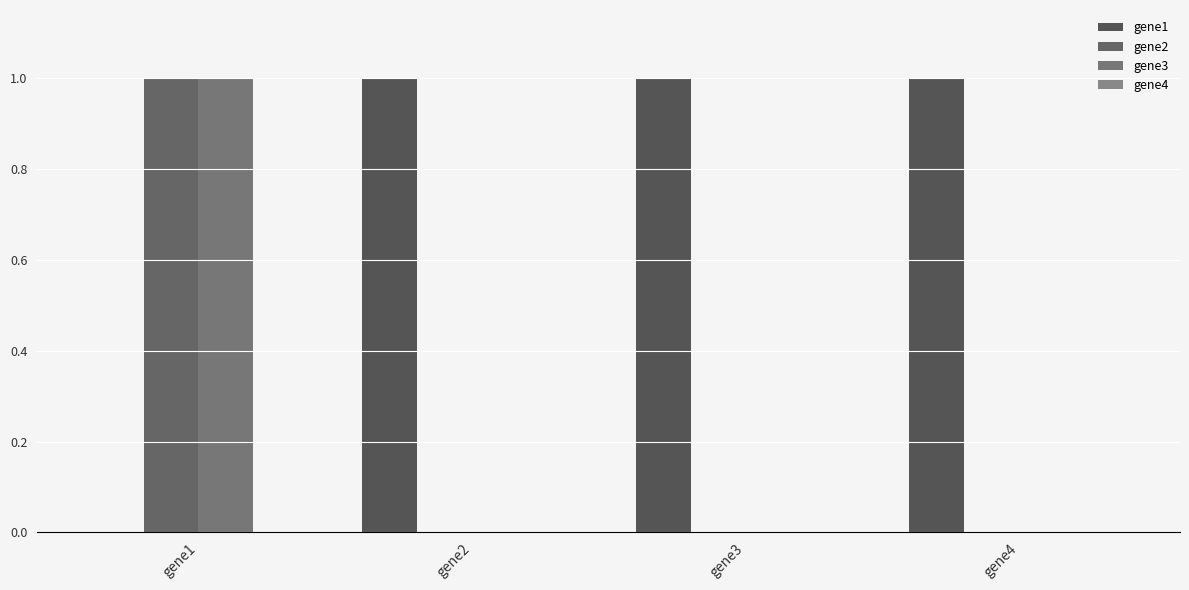

What is the sum of all gene1 values?

3